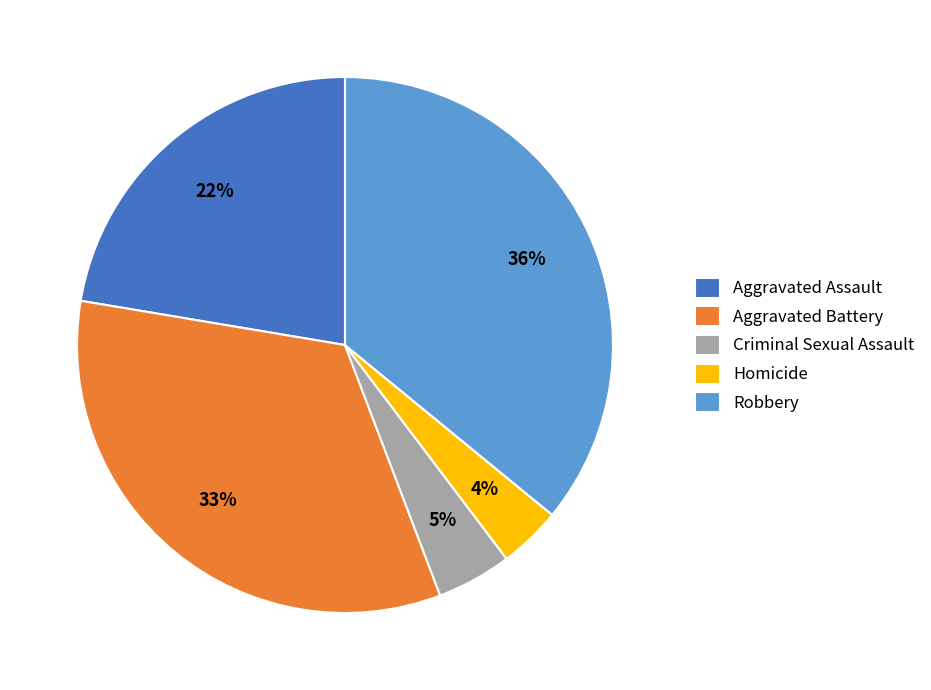

True or false: Criminal Sexual Assault accounts for 16% of the total.

False